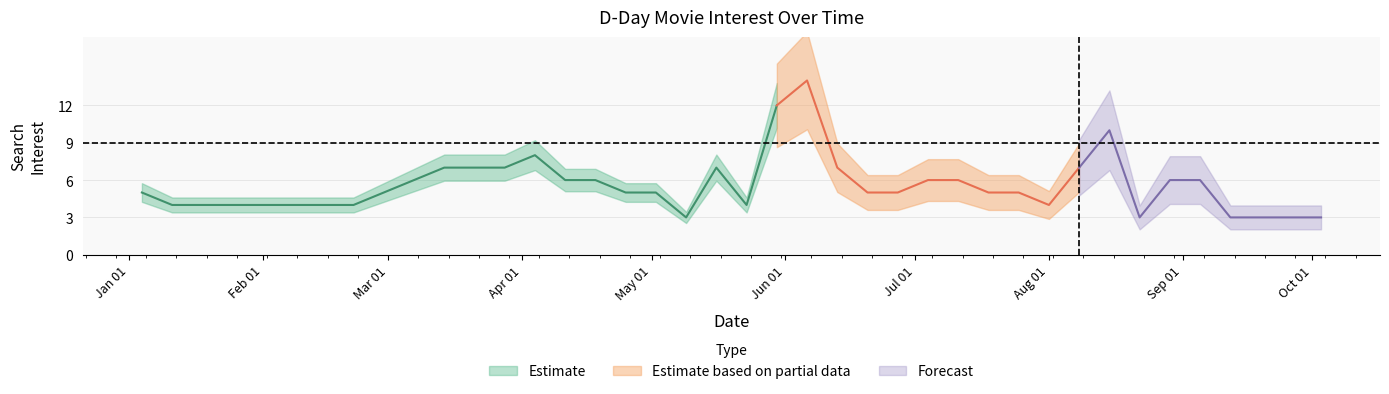

Approximately how many times larger is the value at 2004-09-19 compared to 2004-01-25?

0.8